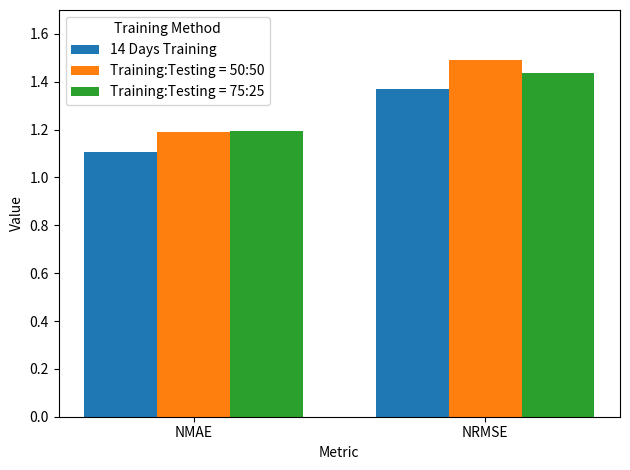

Which series has the largest range (max minus min)?

Training:Testing = 50:50